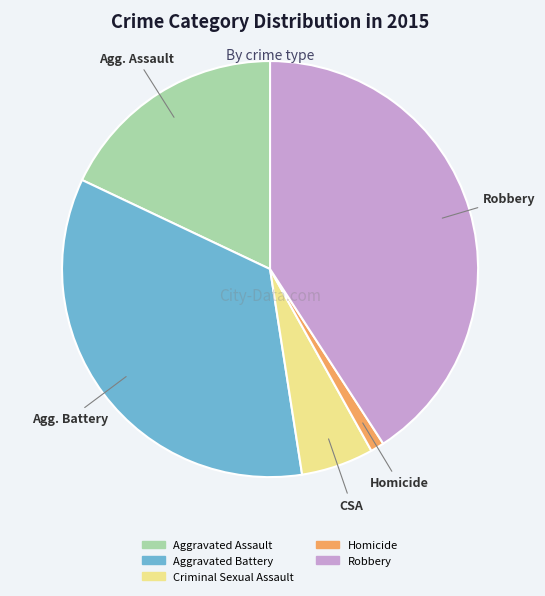

Is it true that Aggravated Battery is 35% of the pie?

True